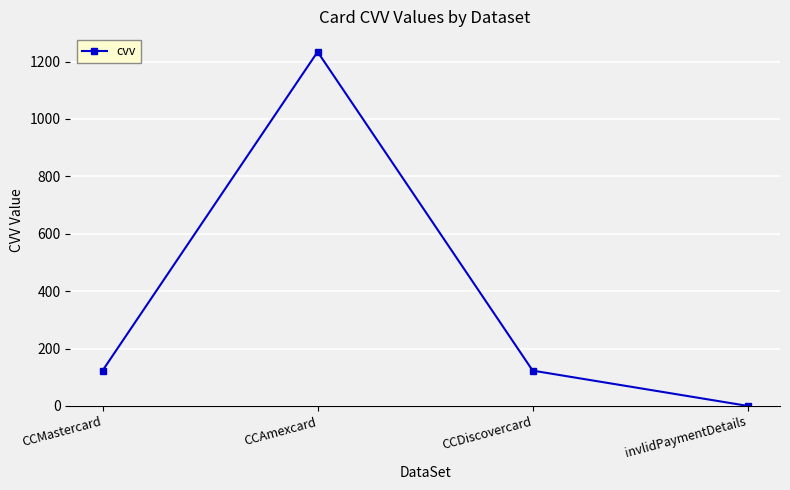

True or false: the data shows 1234 at CCAmexcard.

True